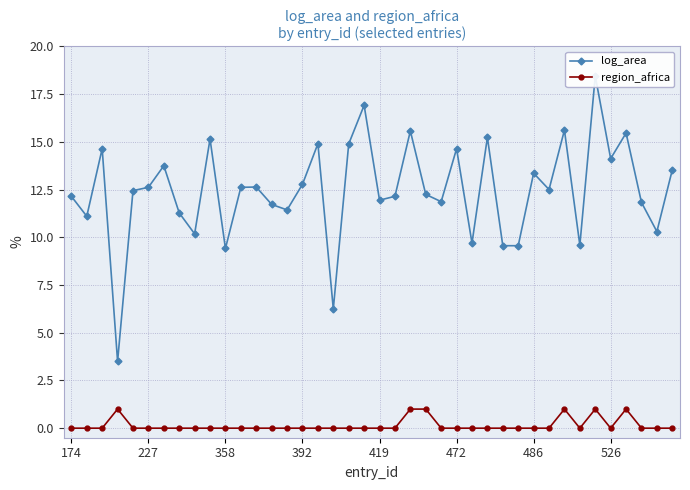

Which category has the lowest value in the region_africa series?

174